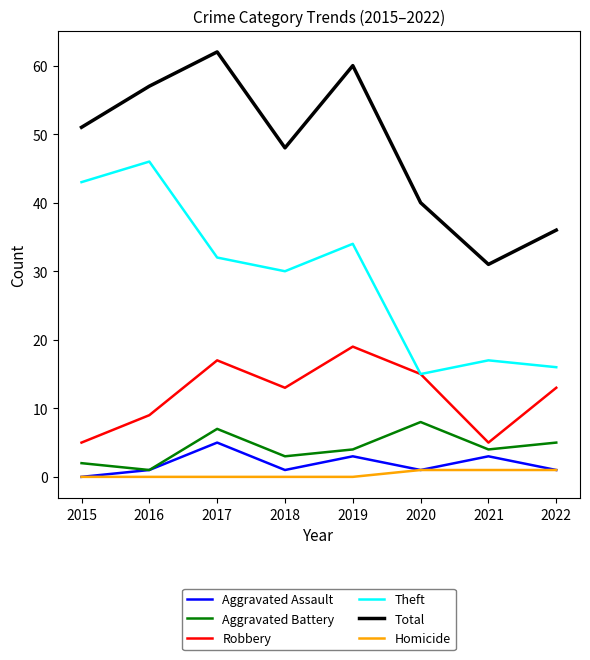

Reading right to left, transcribe all the data shown in this chart.

Aggravated Assault: 1	3	1	3	1	5	1	0
Aggravated Battery: 5	4	8	4	3	7	1	2
Robbery: 13	5	15	19	13	17	9	5
Theft: 16	17	15	34	30	32	46	43
Total: 36	31	40	60	48	62	57	51
Homicide: 1	1	1	0	0	0	0	0